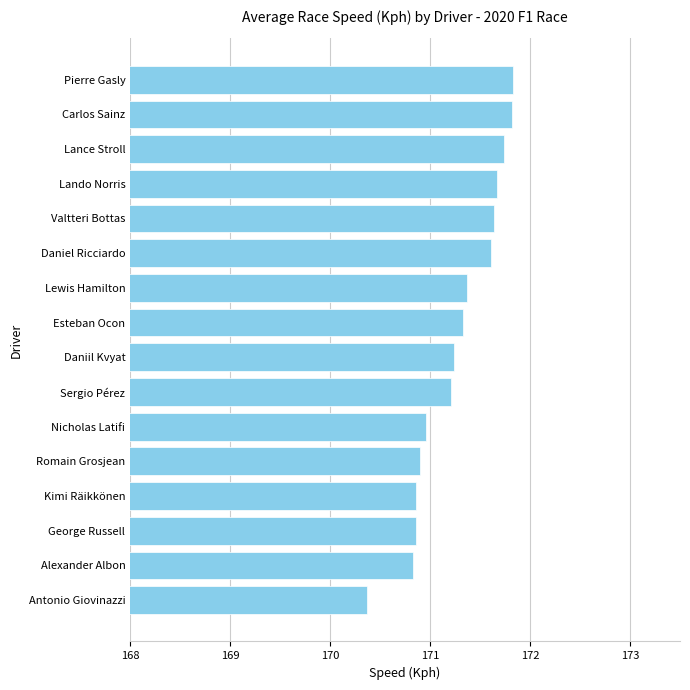

What is the change in value from Antonio Giovinazzi to Carlos Sainz?

+1.5